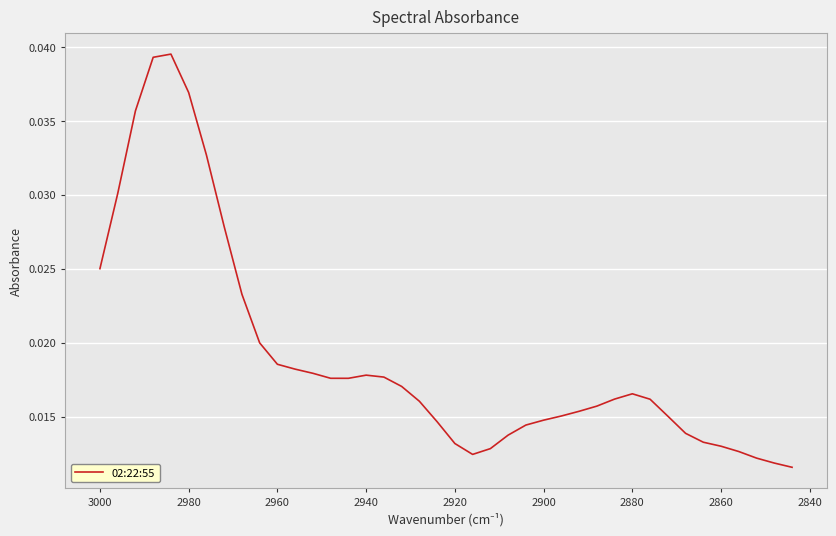

The value at 3000 is 0.0. True or false?

True